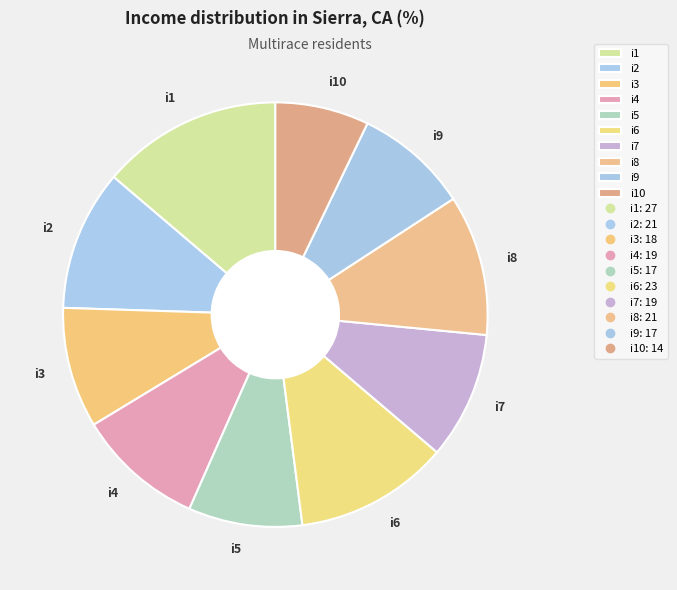

What is the smallest slice in the pie chart?

i10